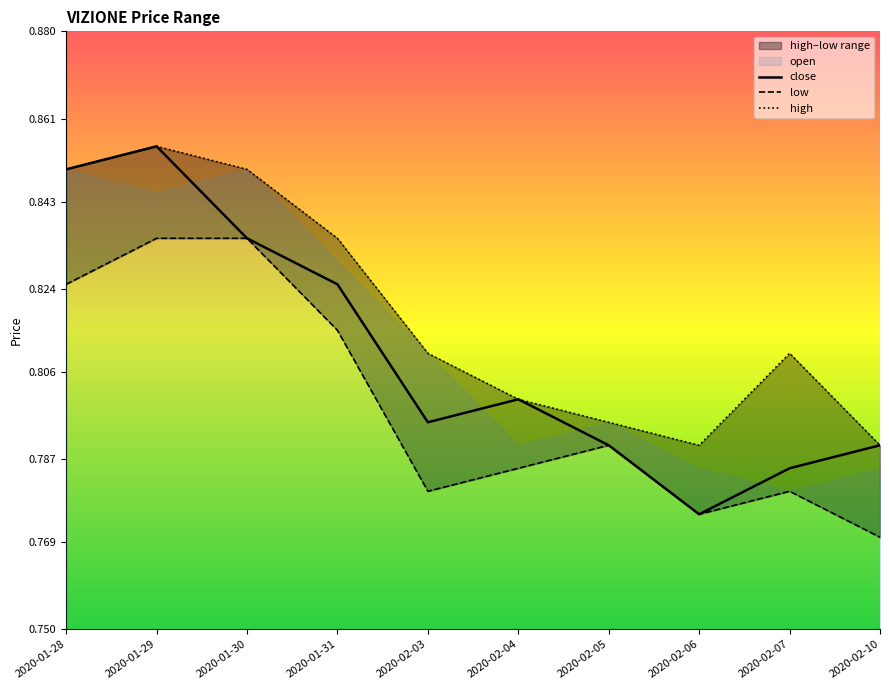

What is the sum of the low values at 2020-02-07 and 2020-02-03?

1.6